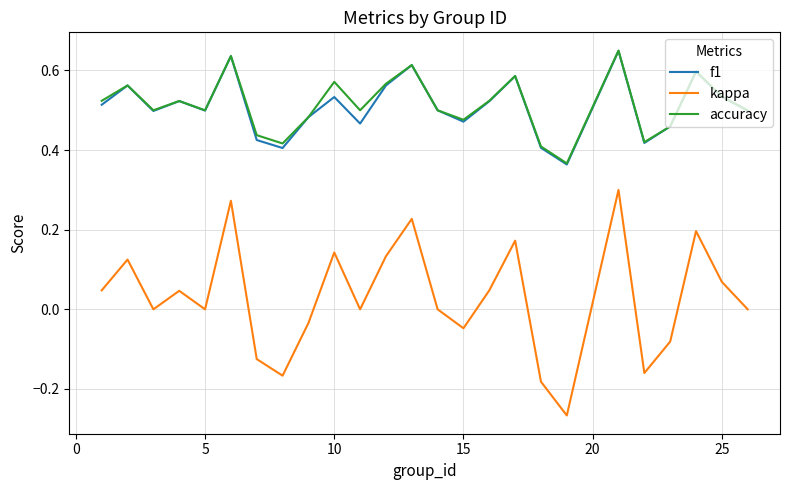

True or false: kappa and accuracy intersect in this chart.

False